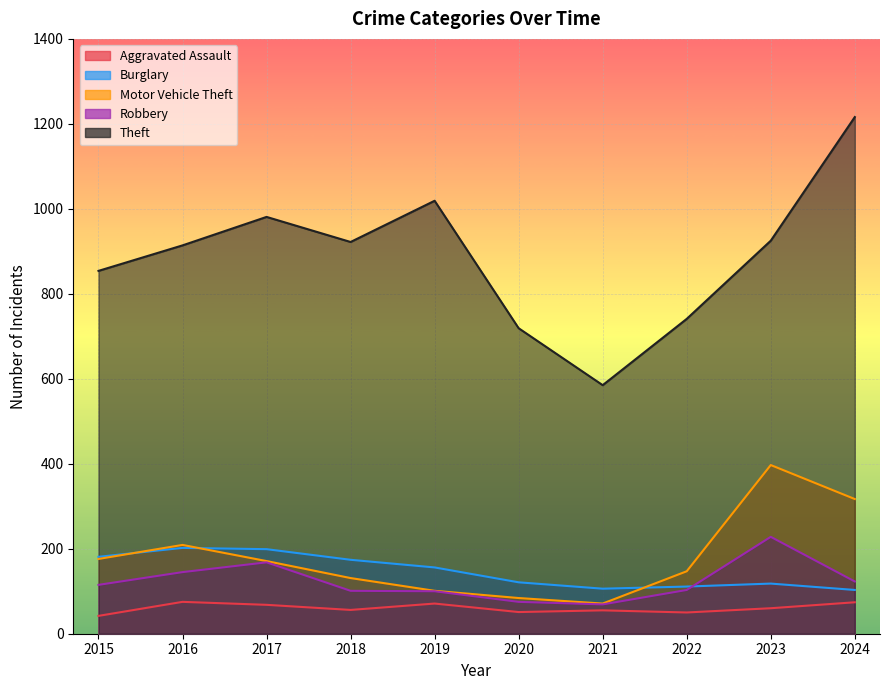

What is the minimum value shown in the chart?

42